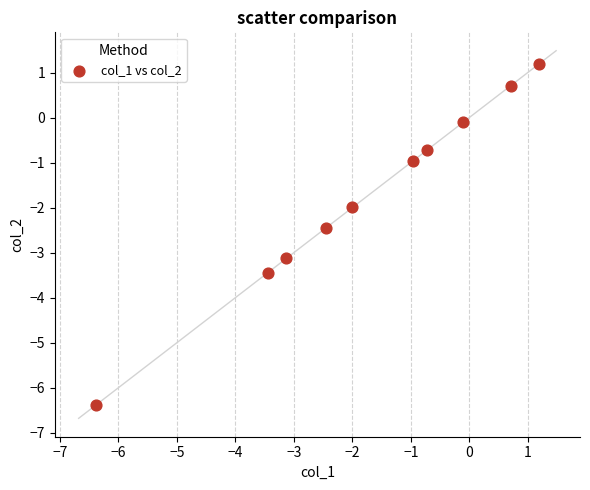

What is the range of X values (max minus min)?

7.6